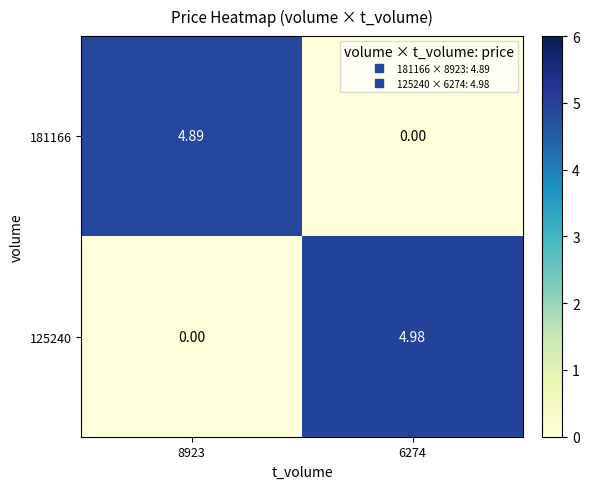

Reading left to right, what are all the values shown in this chart?

181166: 8923=4.9	6274=0.0
125240: 8923=0.0	6274=5.0